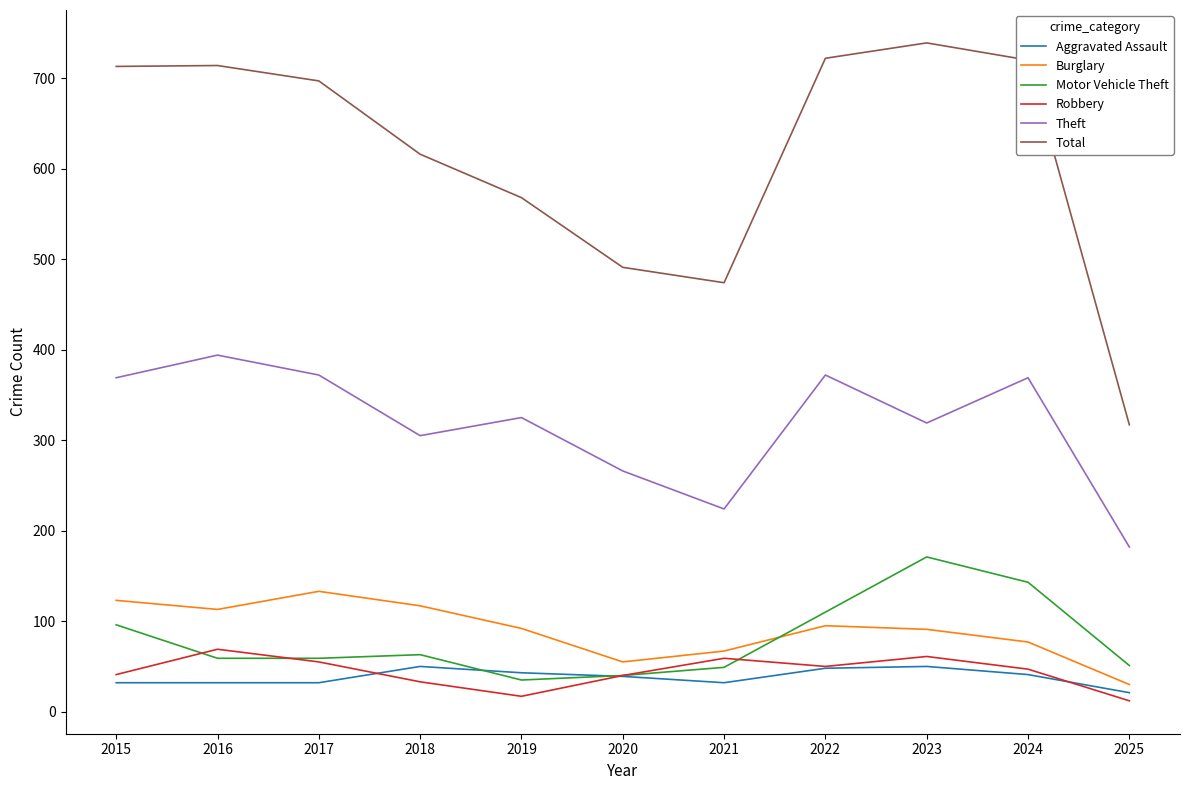

What is the average value of the Total series?

616